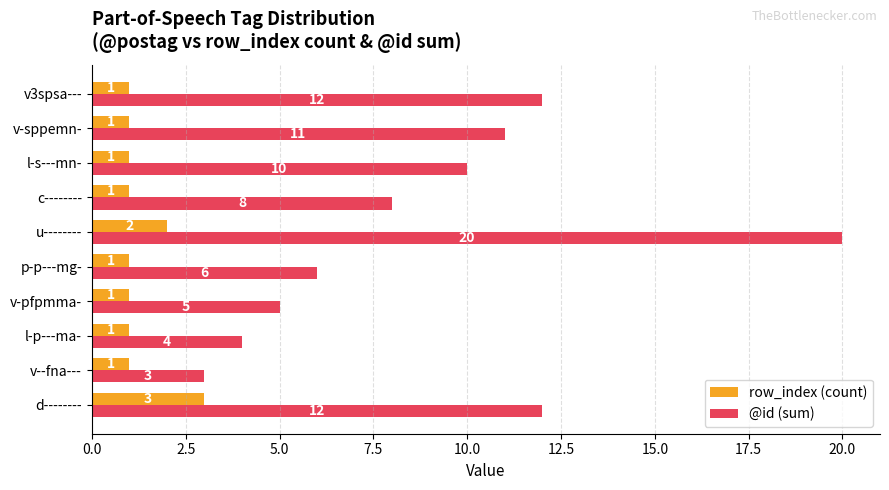

How many series are shown in this chart?

2